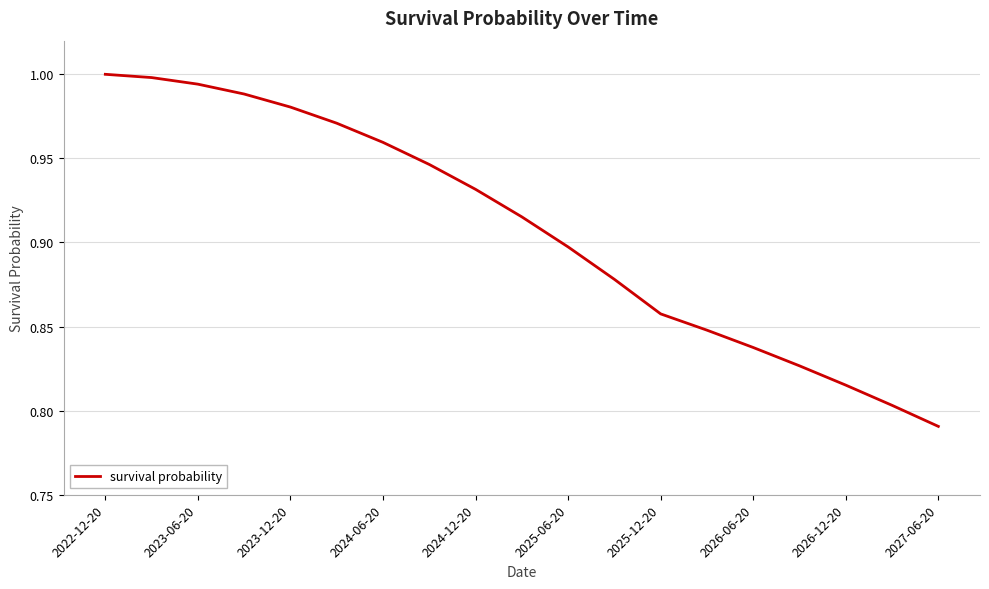

What is the average value?

0.9